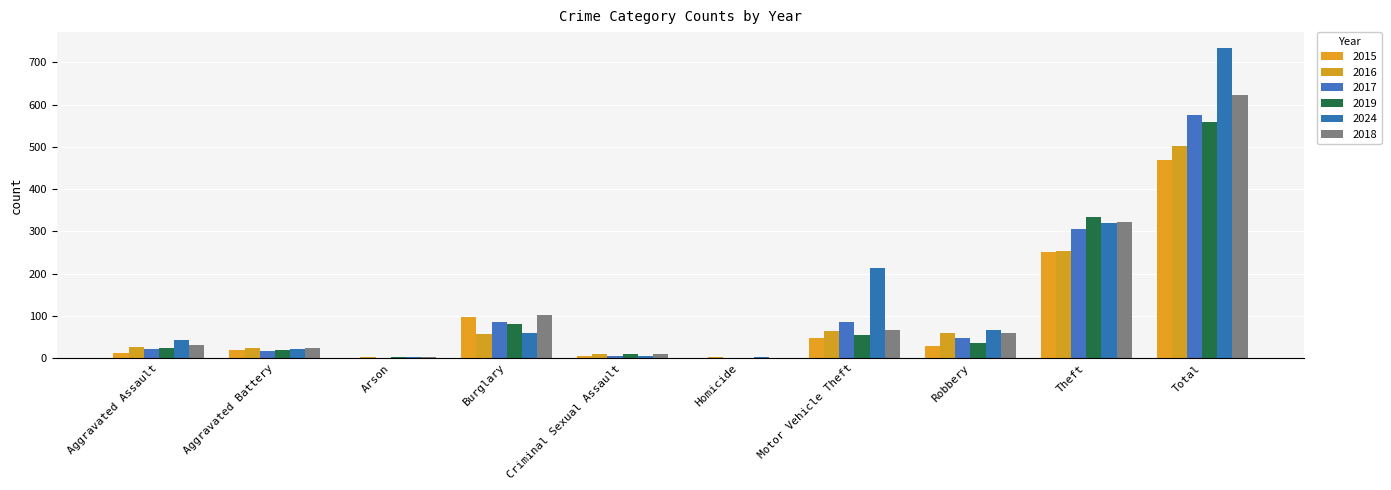

How many categories are shown in the chart?

10